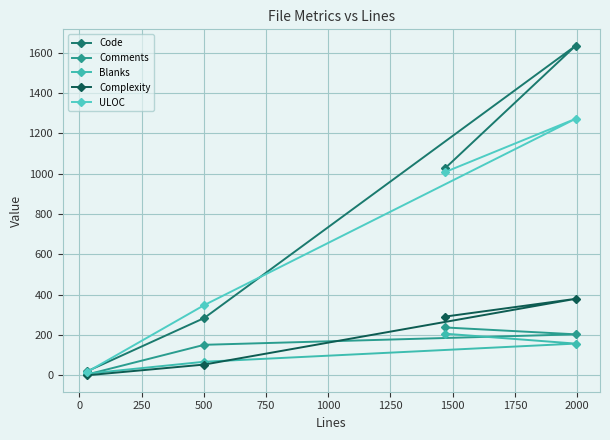

How many lines are shown in the chart?

5